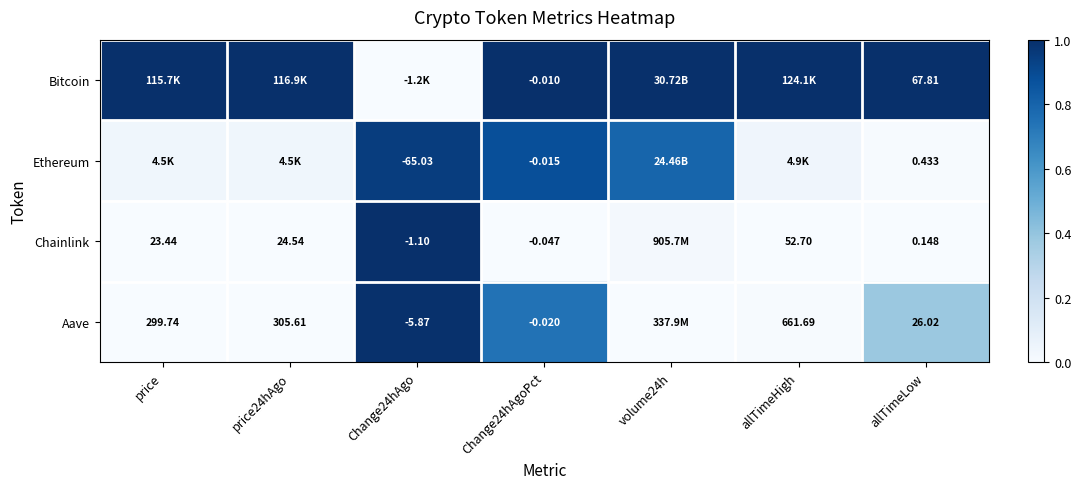

At allTimeLow, list the series in order from largest to smallest.

Bitcoin, Aave, Ethereum, Chainlink